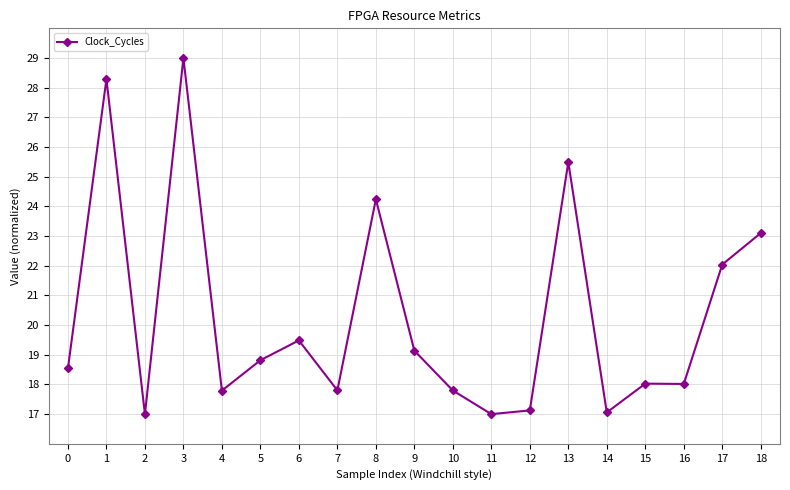

At which category does the data reach its first local peak?

1